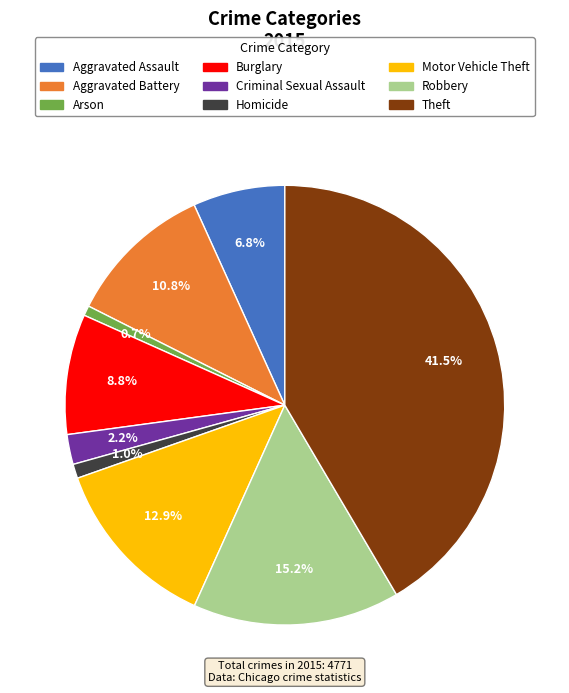

Which category has the biggest portion of the pie?

Theft